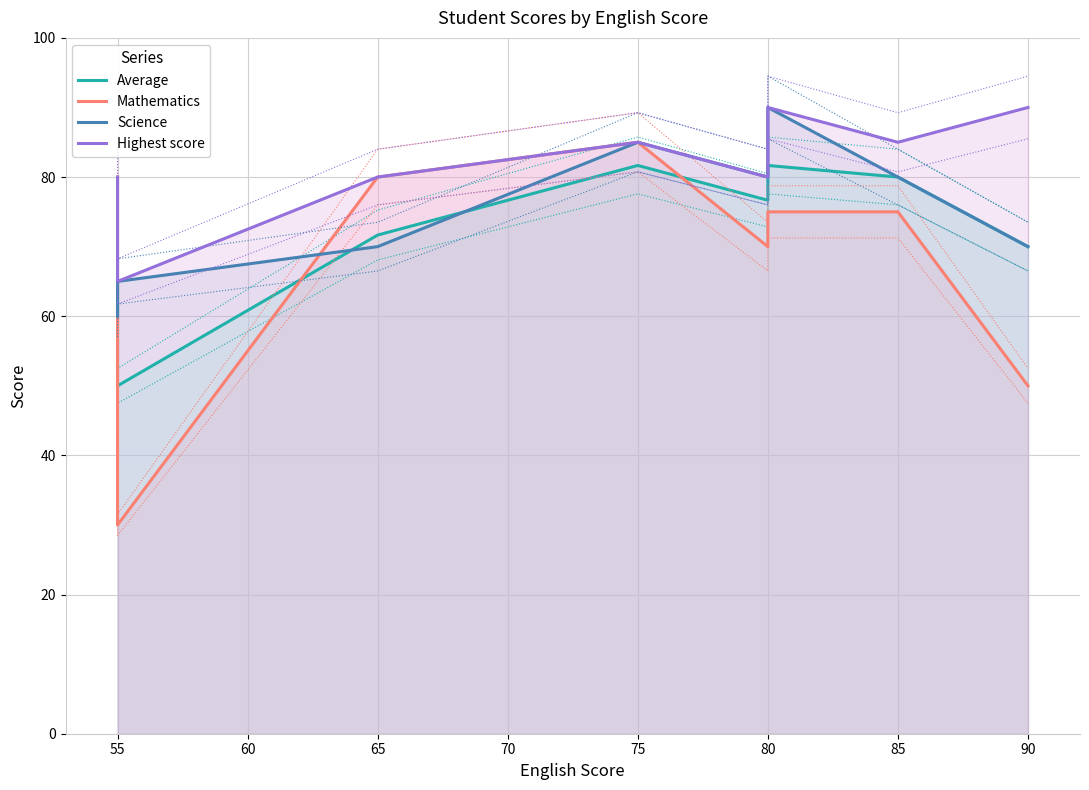

What is the difference between the maximum and minimum values in the Average series?

31.7